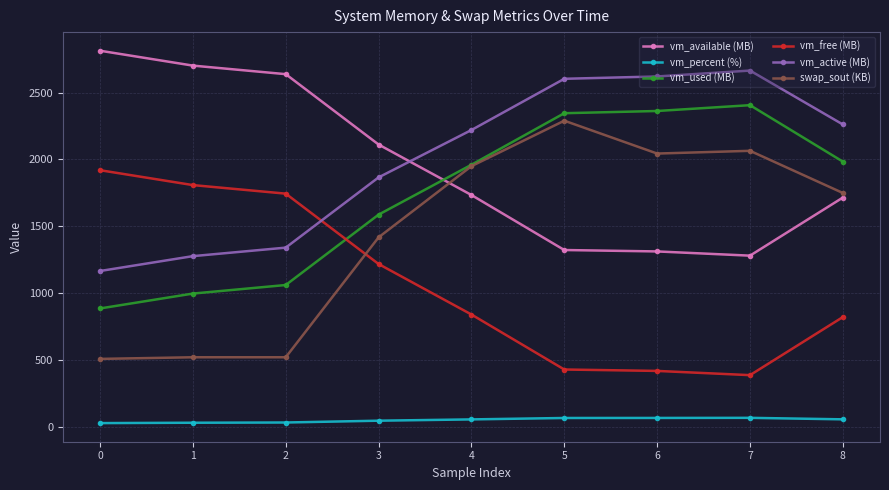

Which series has the widest spread of values?

swap_sout (KB)